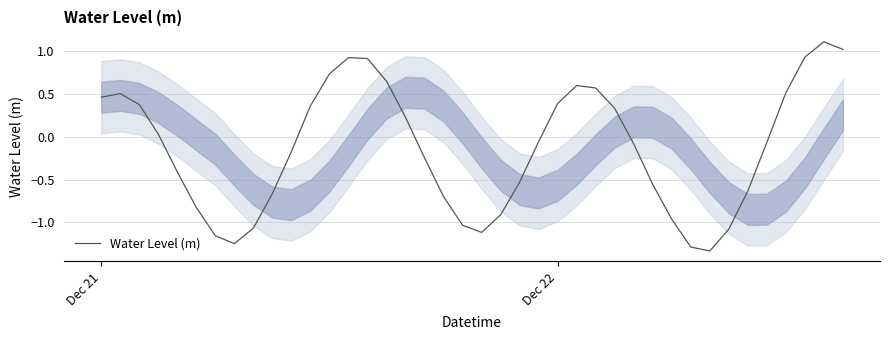

What is the greatest value displayed?

1.1